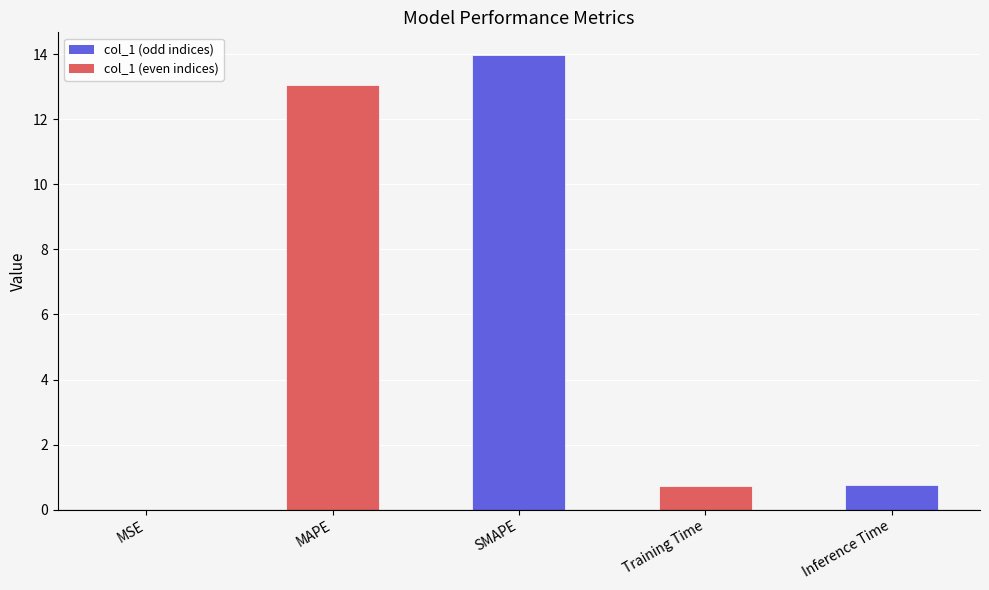

True or false: the data shows 20.5 at SMAPE.

False